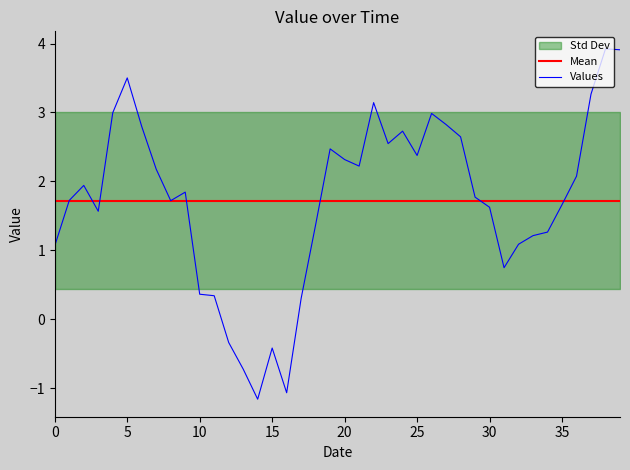

True or false: Mean has more than 2 interior local peaks.

False